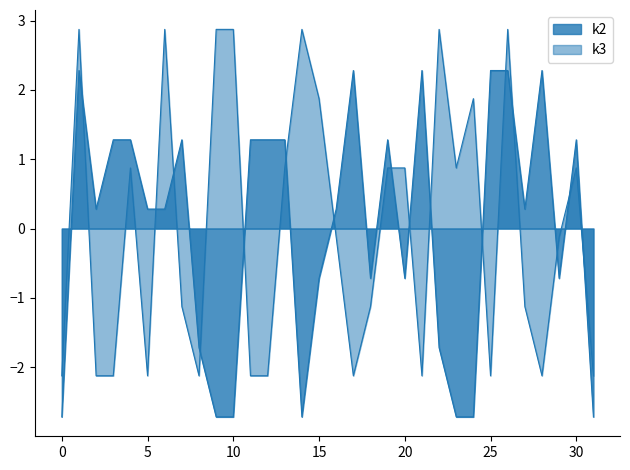

Rank the series by their maximum value, from lowest to highest.

k2, k3